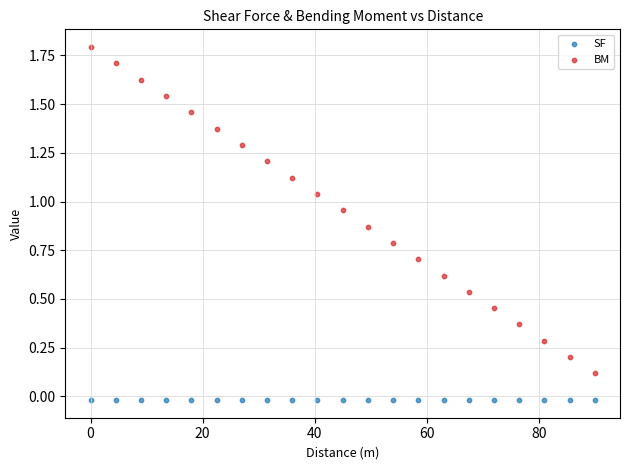

Which series reaches the maximum Y coordinate?

BM